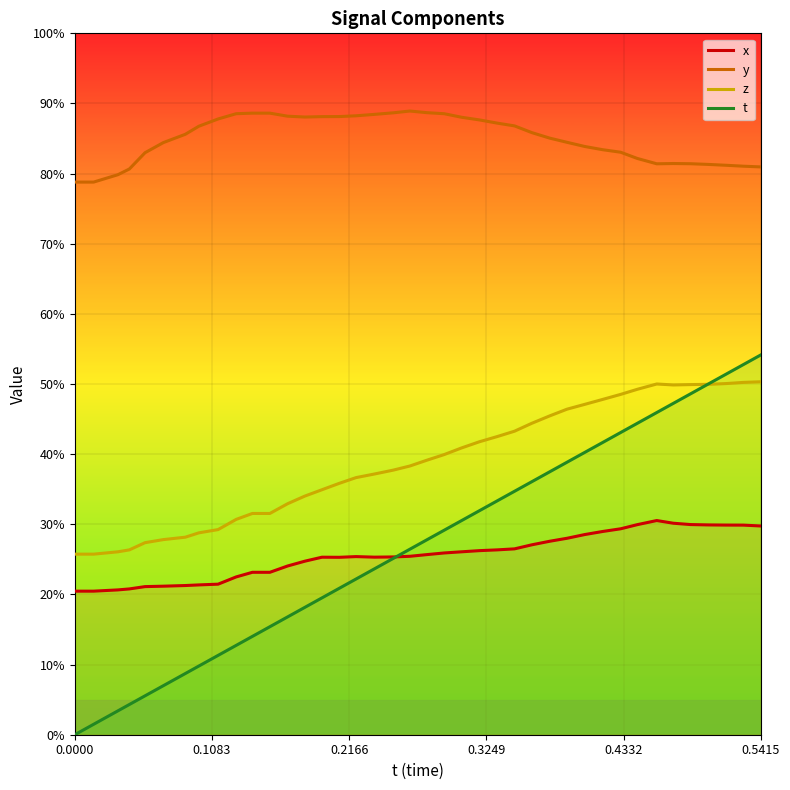

What is the highest value of the t series?

0.5